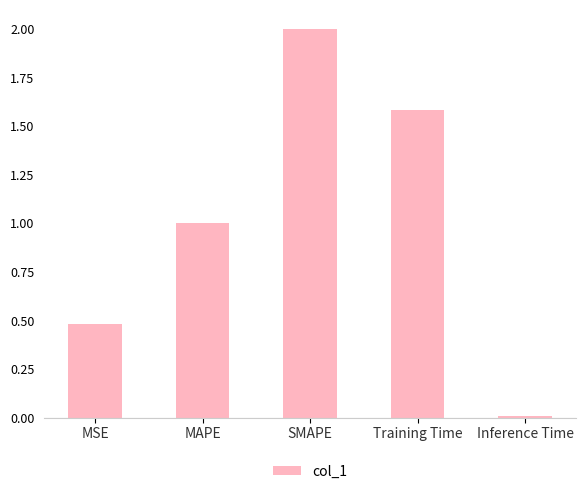

What is the label of the 1st bar from the left?

MSE